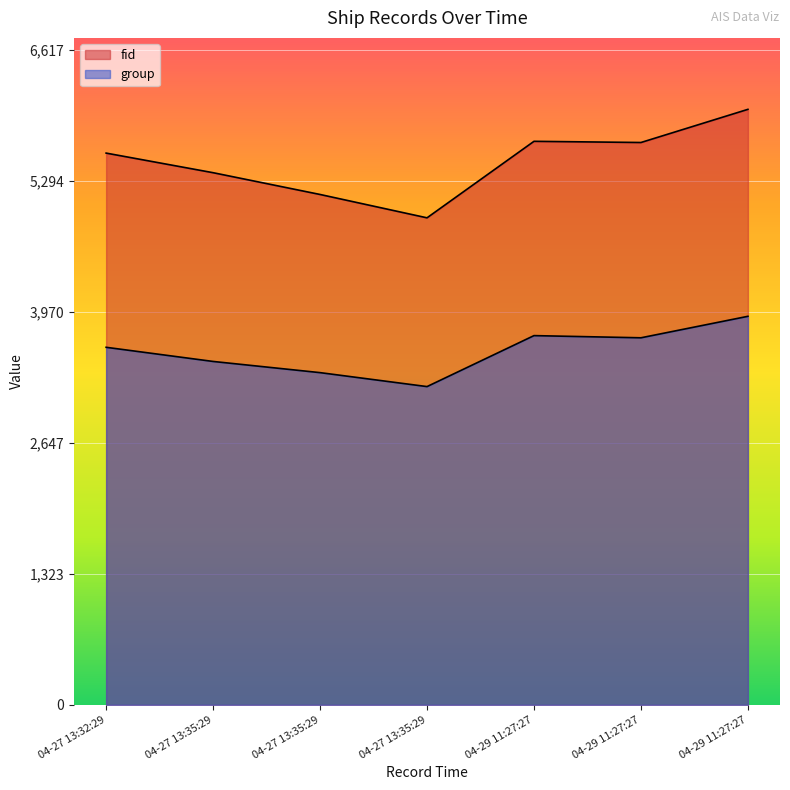

Which series has the largest range (max minus min)?

fid